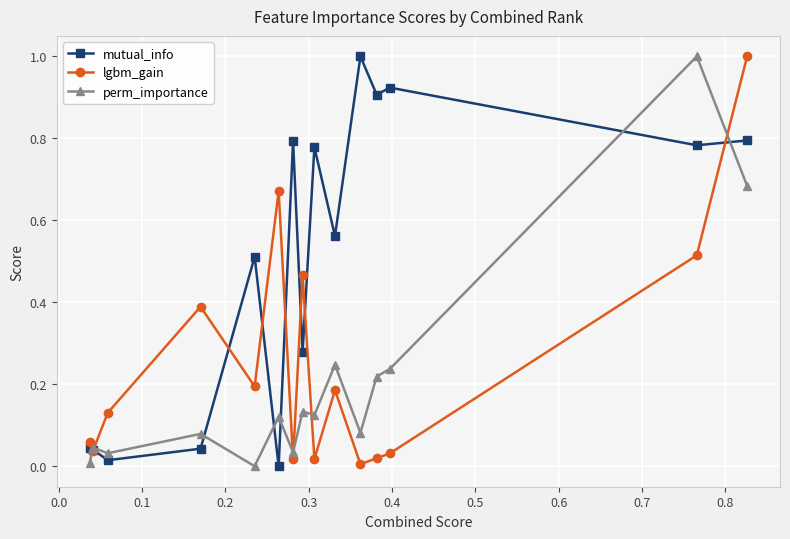

What is the maximum value for mutual_info?

1.0